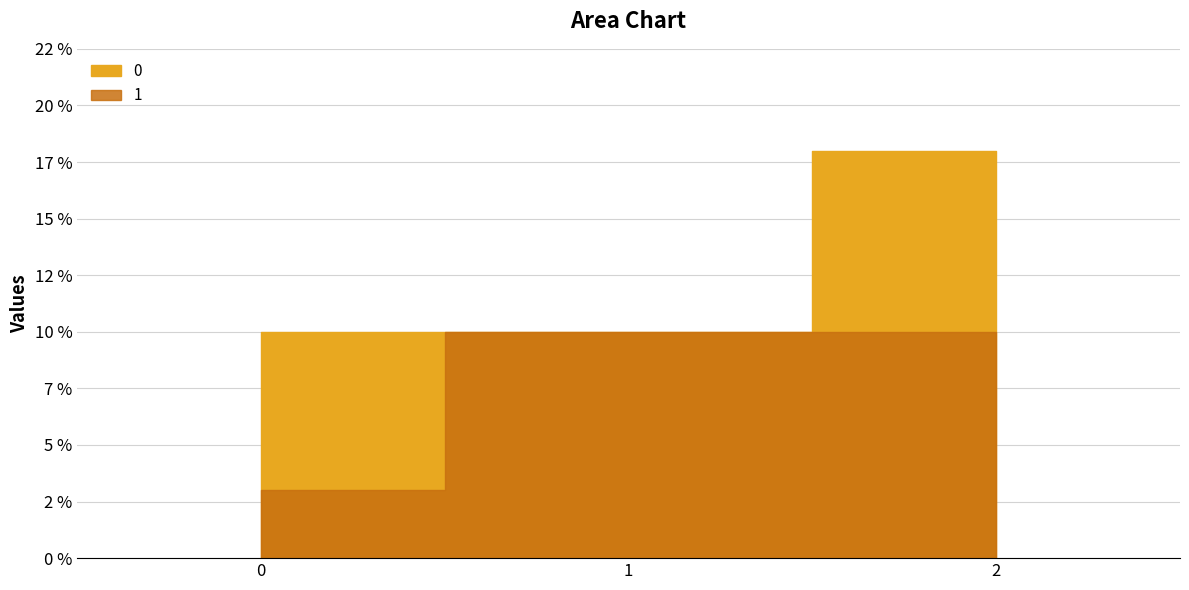

The value of 0 at 2 is 5. True or false?

False